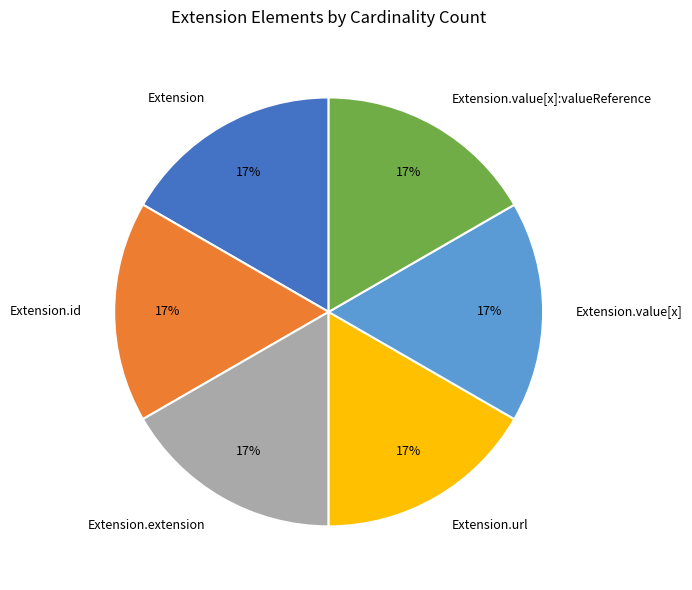

Is the sum of Extension and Extension.extension greater than half?

No